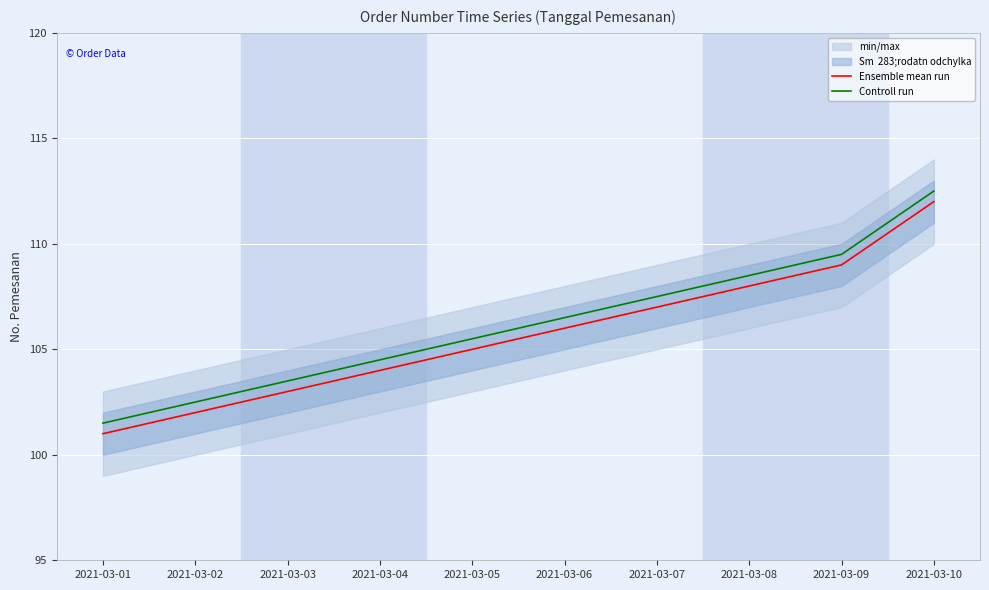

What is the minimum value for Controll run?

101.5